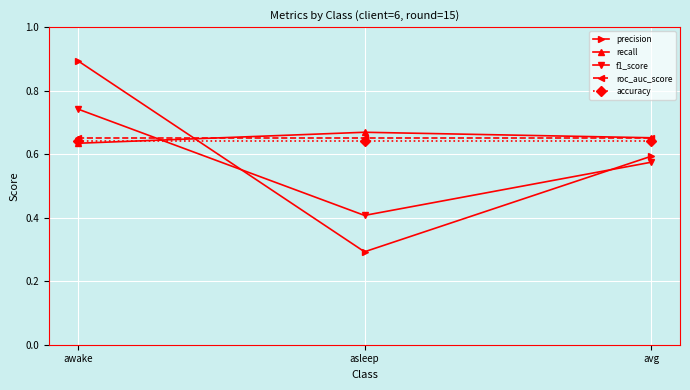

What is the smallest value displayed?

0.3